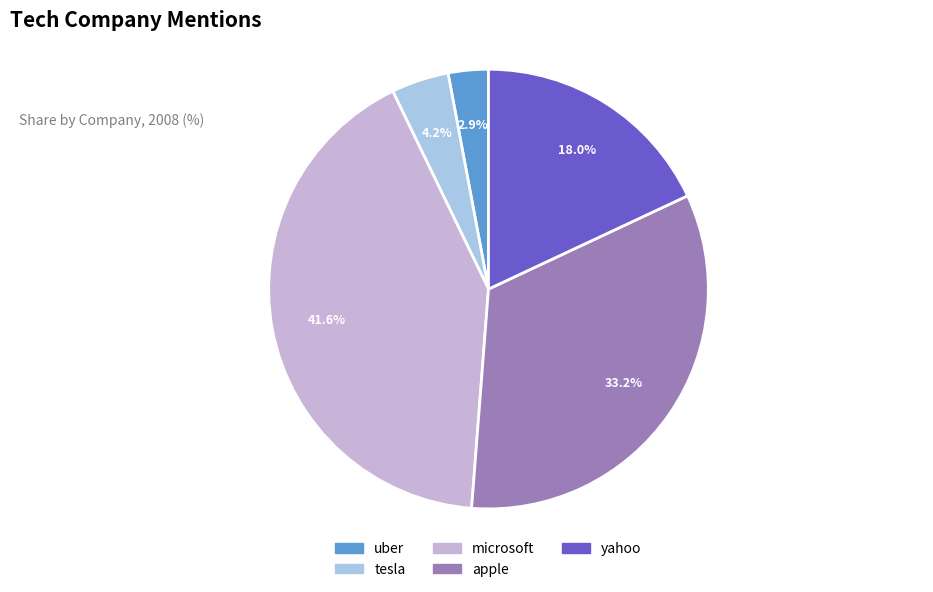

Is there a majority slice in this chart?

No